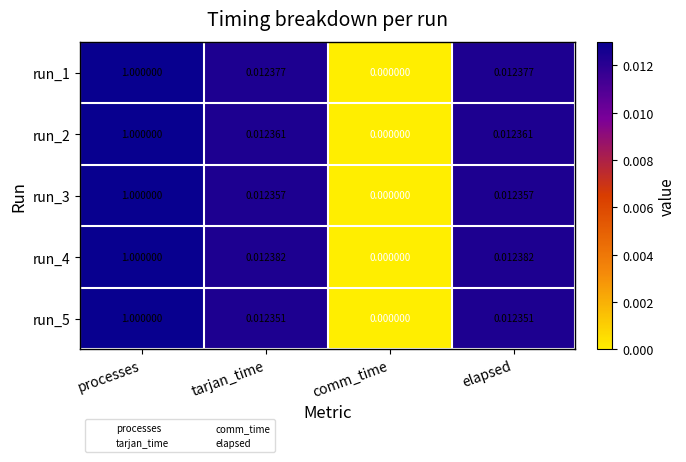

Where is run_5 nearest to the value 0?

comm_time